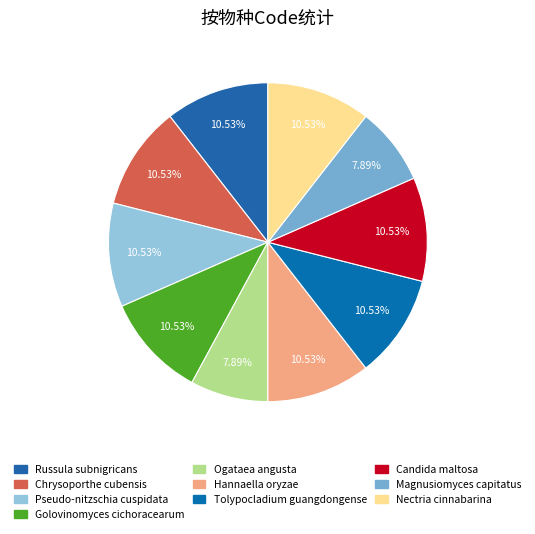

Is Golovinomyces cichoracearum the majority of the pie?

No